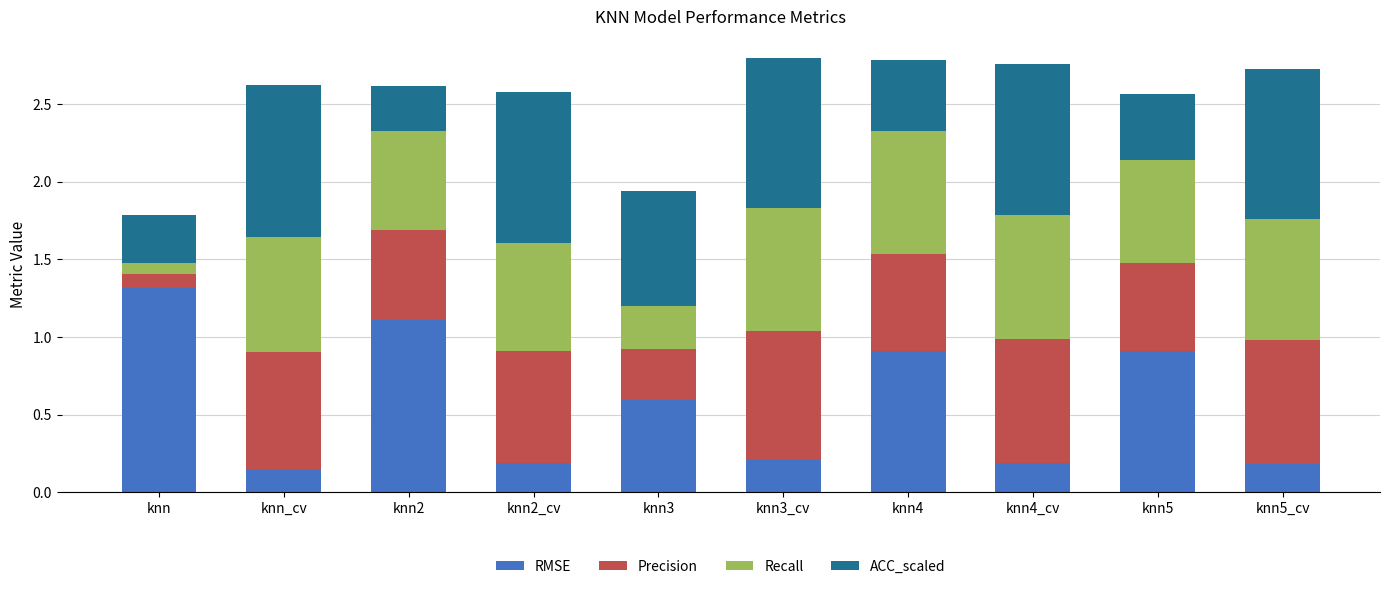

What is the total value across all series at knn4_cv?

2.8